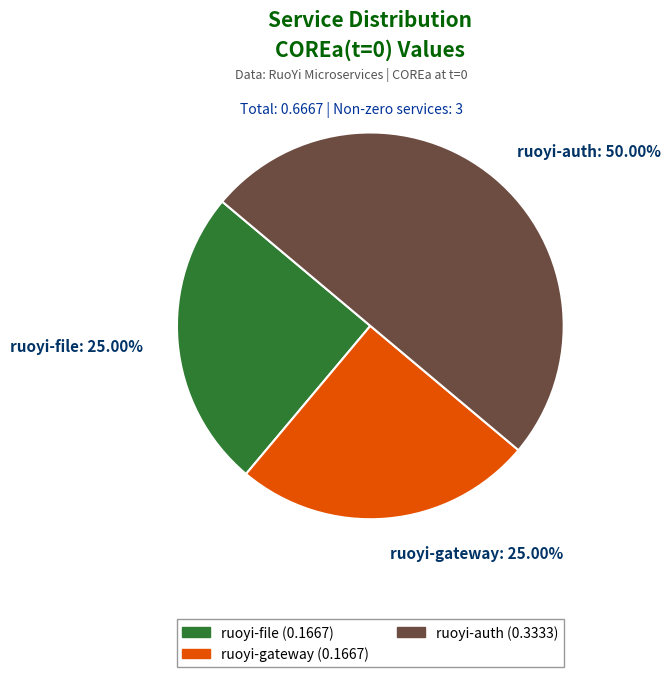

To the nearest percent, what is the difference between the largest and smallest slice percentages?

25%